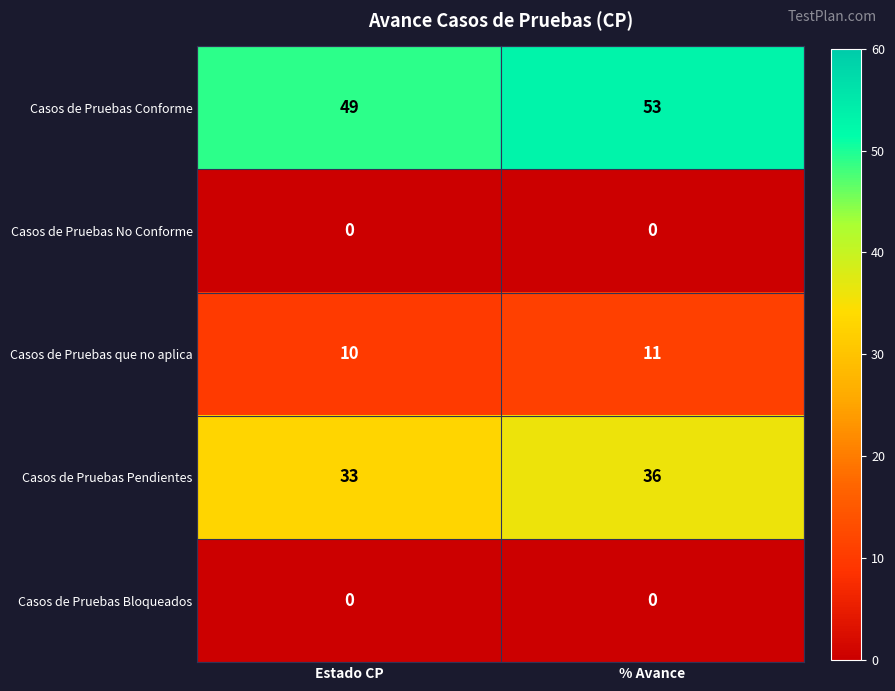

Which series changed the most between Estado CP and % Avance?

Casos de Pruebas Conforme